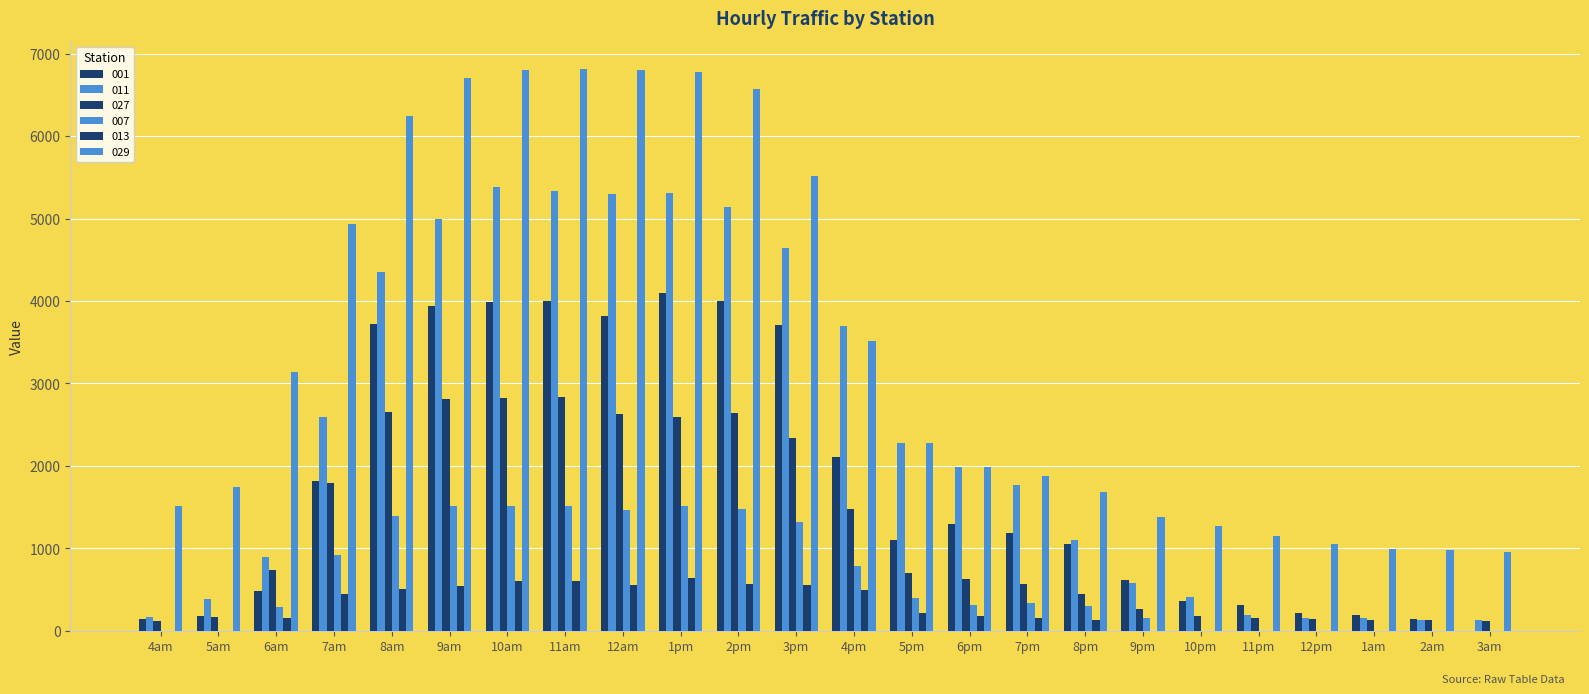

The 013 series shows 222.6 at 7am. True or false?

False